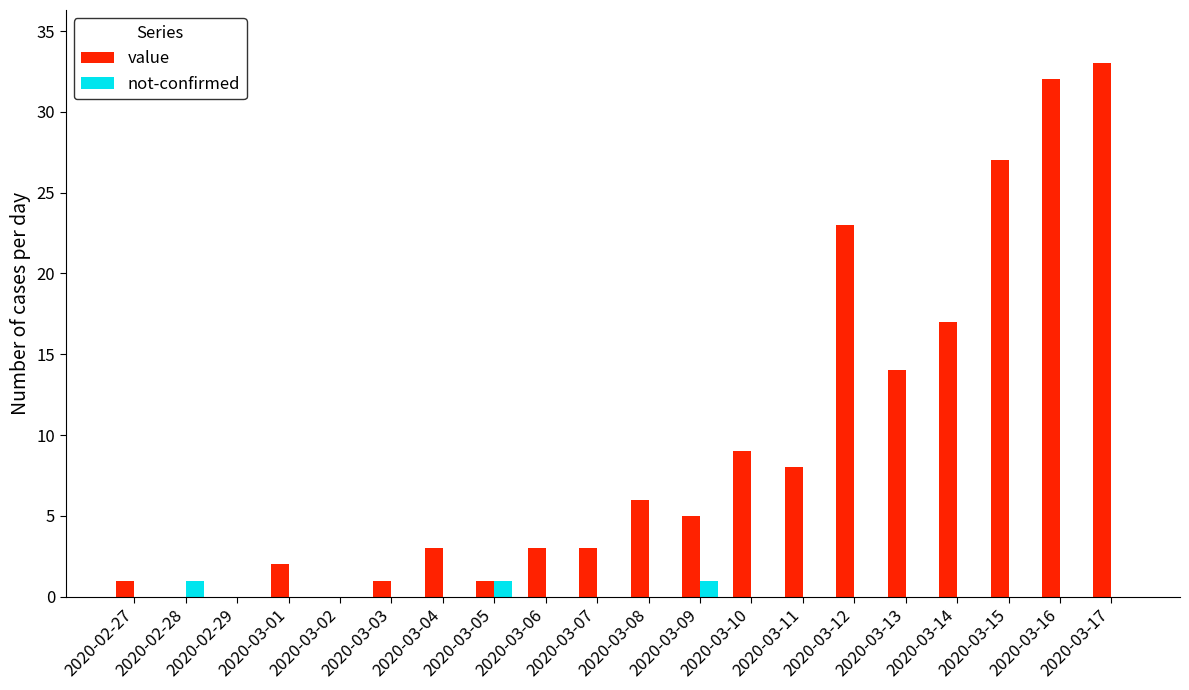

What is the sum of all value values?

188